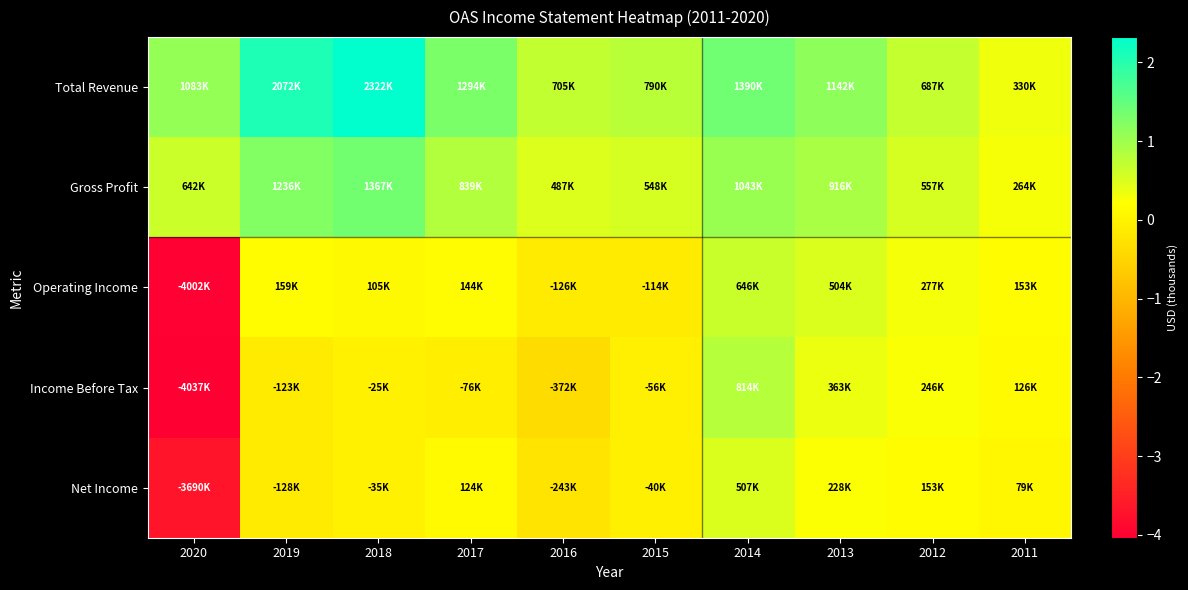

Reading right to left, transcribe all the data shown in this chart.

Total Revenue: 2011=330400	2012=686700	2013=1142000	2014=1390200	2015=789700	2016=704700	2017=1293700	2018=2321900	2019=2071700	2020=1083300
Gross Profit: 2011=263900	2012=557000	2013=916100	2014=1042700	2015=547600	2016=486600	2017=839000	2018=1366900	2019=1235700	2020=642300
Operating Income: 2011=152600	2012=277000	2013=504400	2014=645700	2015=-114200	2016=-126100	2017=144000	2018=105200	2019=158700	2020=-4002300
Income Before Tax: 2011=126200	2012=245900	2013=363000	2014=814500	2015=-56400	2016=-371600	2017=-75900	2018=-25300	2019=-123400	2020=-4037000
Net Income: 2011=79400	2012=153400	2013=228000	2014=506900	2015=-40200	2016=-243000	2017=123800	2018=-35300	2019=-128200	2020=-3690200